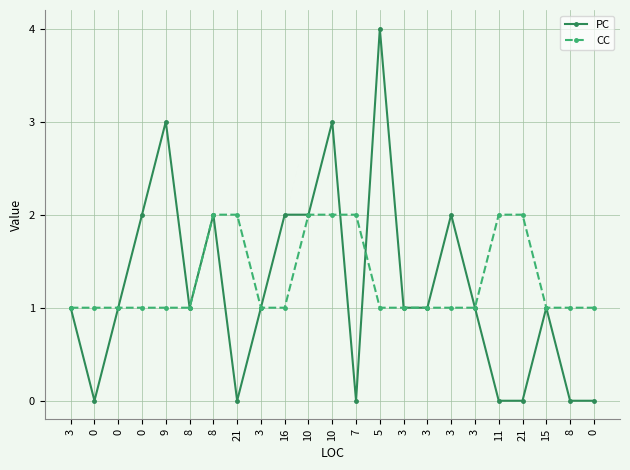

Is this an area chart (filled region under the line)?

No